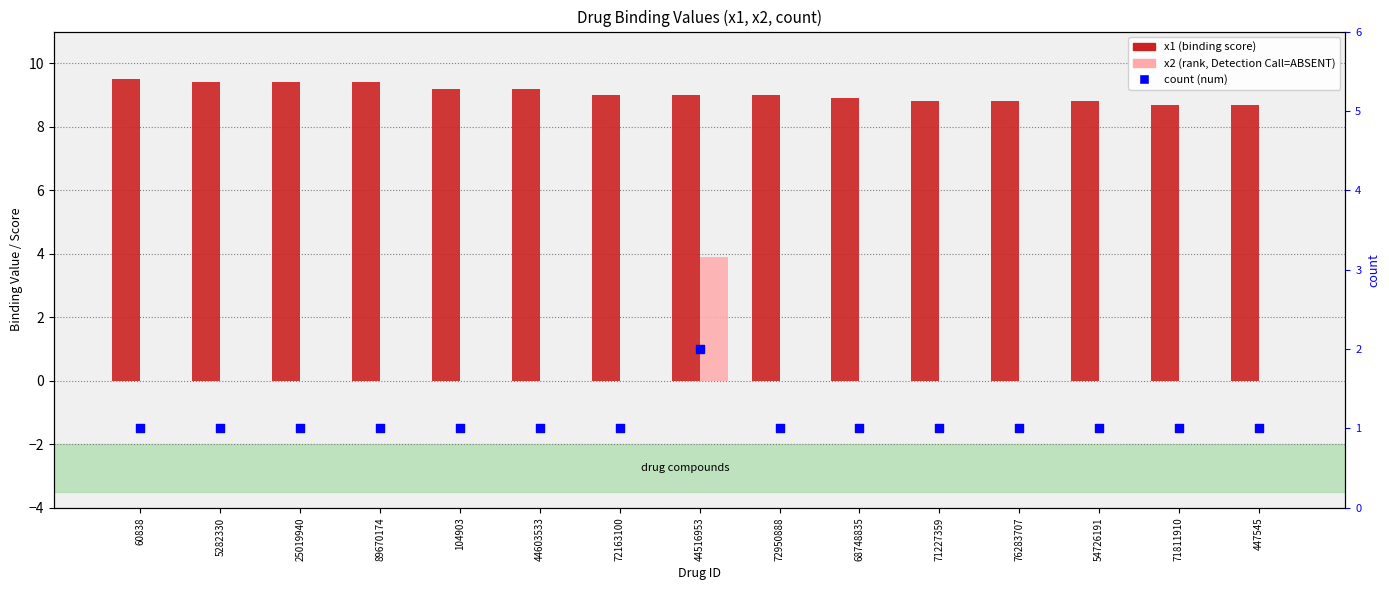

Which series contains the highest Y value?

x1 (binding score)